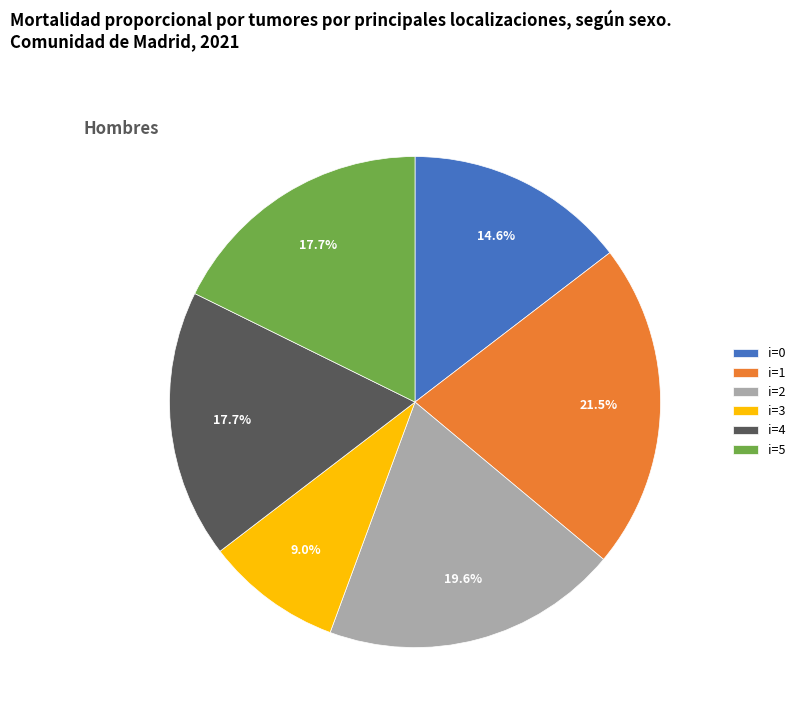

What is the total percentage of i=3 and i=4?

26.7%